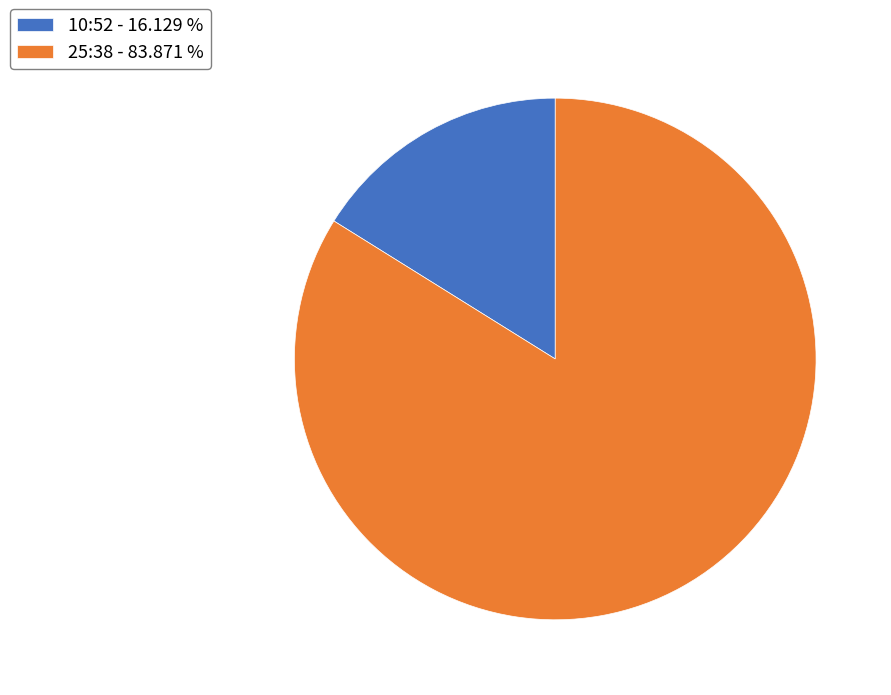

Is there a majority slice in this chart?

Yes